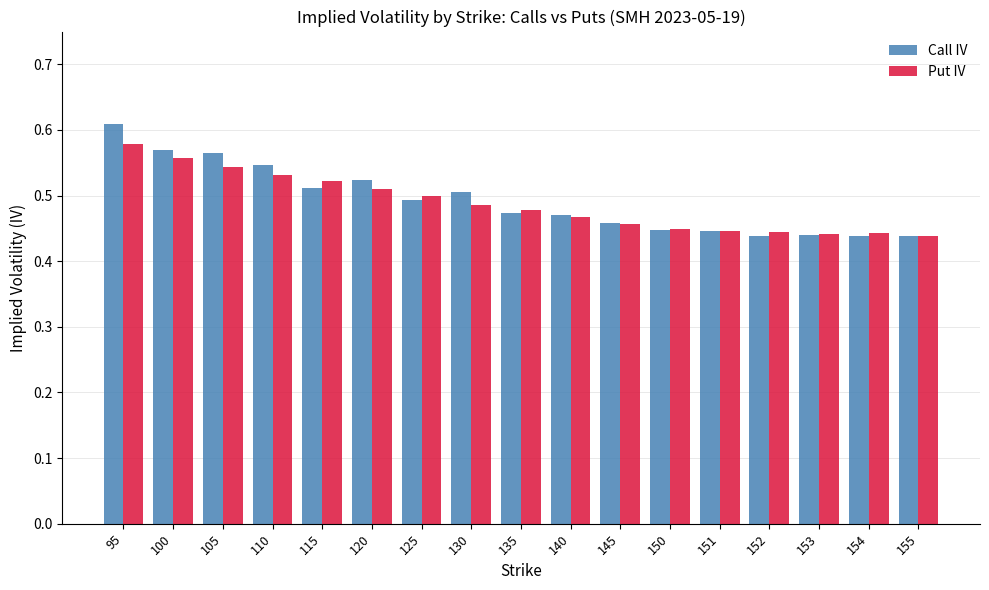

What is the sum of the Put IV values at 153 and 151?

0.9